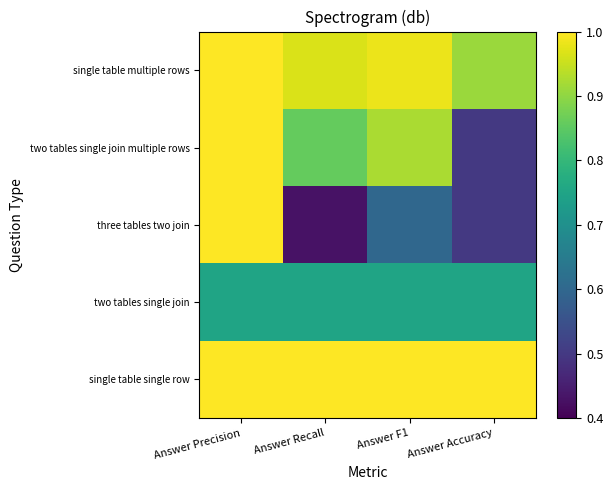

Reading right to left, transcribe all the data shown in this chart.

single table single row: Answer Accuracy=1.0	Answer F1=1.0	Answer Recall=1.0	Answer Precision=1.0
two tables single join: Answer Accuracy=0.8	Answer F1=0.8	Answer Recall=0.8	Answer Precision=0.8
three tables two join: Answer Accuracy=0.5	Answer F1=0.6	Answer Recall=0.4	Answer Precision=1.0
two tables single join multiple rows: Answer Accuracy=0.5	Answer F1=0.9	Answer Recall=0.9	Answer Precision=1.0
single table multiple rows: Answer Accuracy=0.9	Answer F1=1.0	Answer Recall=1.0	Answer Precision=1.0